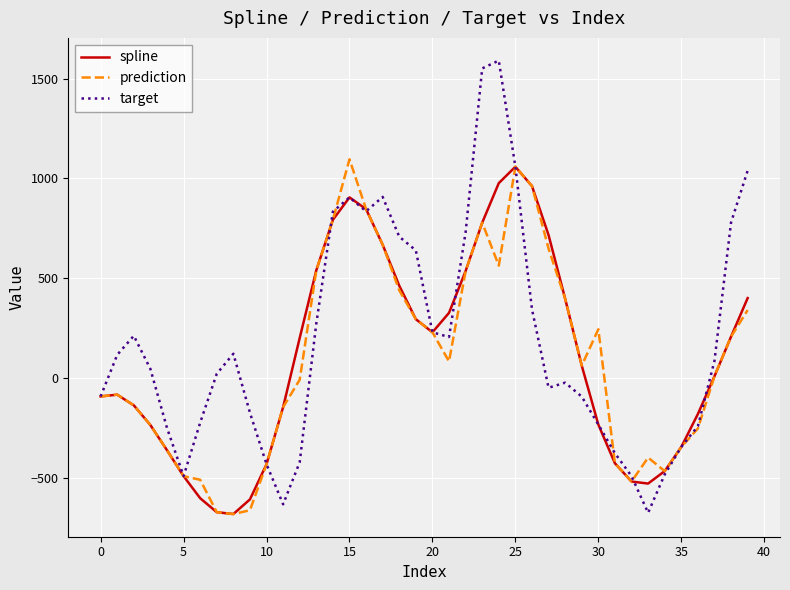

Which series has the widest spread of values?

target